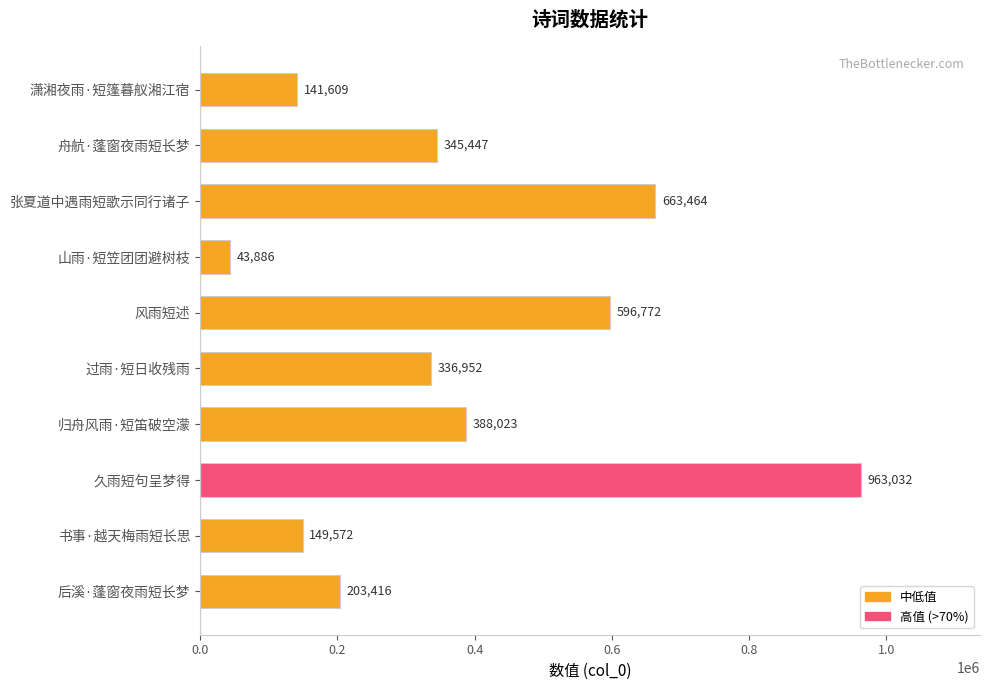

Rank the categories by value from highest to lowest.

久雨短句呈梦得, 张夏道中遇雨短歌示同行诸子, 风雨短述, 归舟风雨·短笛破空濛, 舟航·蓬窗夜雨短长梦, 过雨·短日收残雨, 后溪·蓬窗夜雨短长梦, 书事·越天梅雨短长思, 潇湘夜雨·短篷暮舣湘江宿, 山雨·短笠团团避树枝